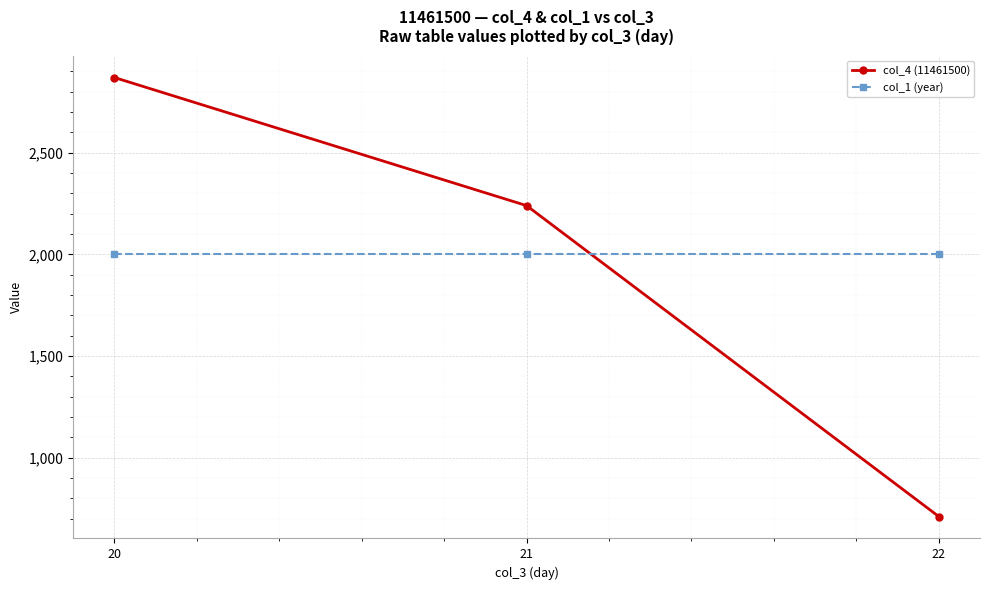

What is the minimum value shown in the chart?

711